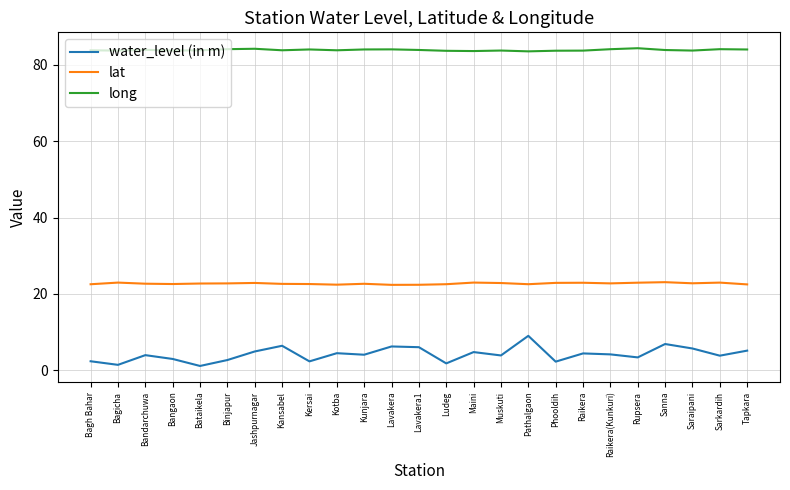

Count the number of categories in the chart.

25